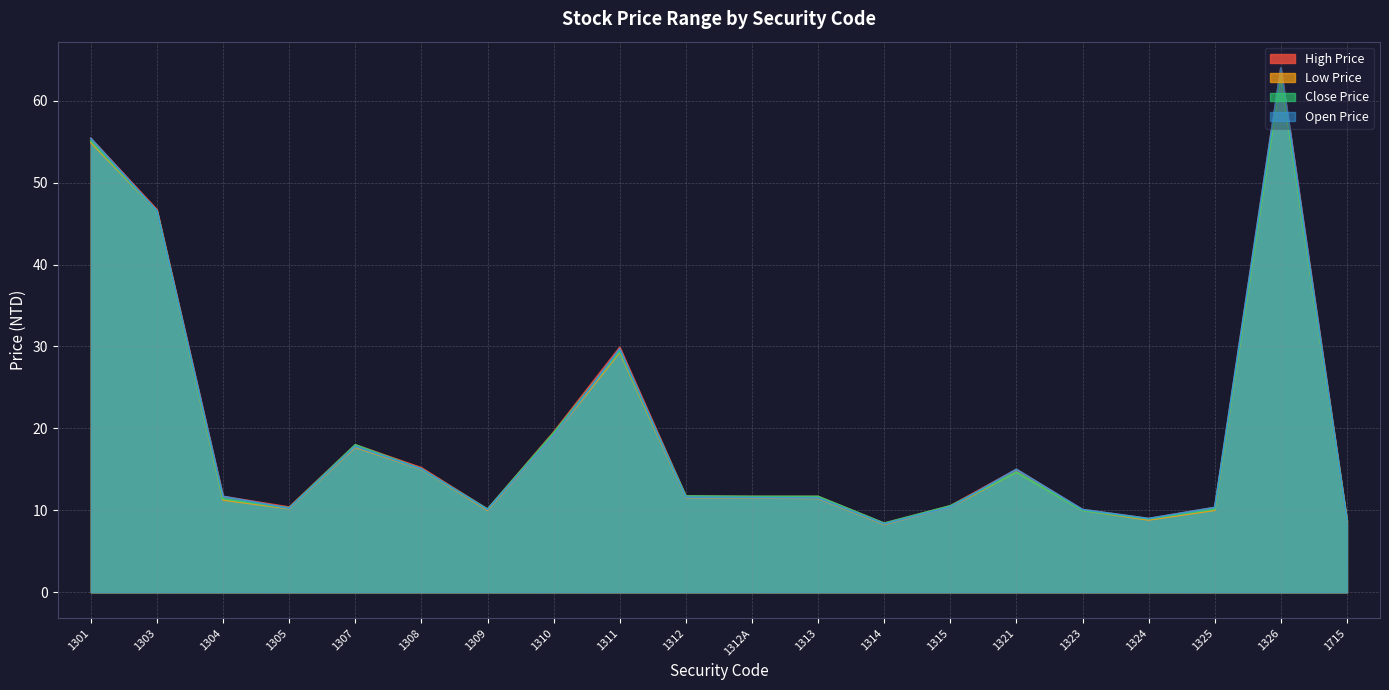

What position from the right is 1315?

7